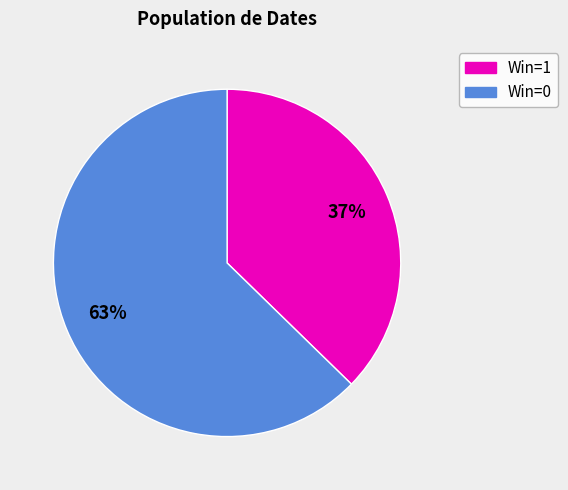

Is there a majority slice in this chart?

Yes